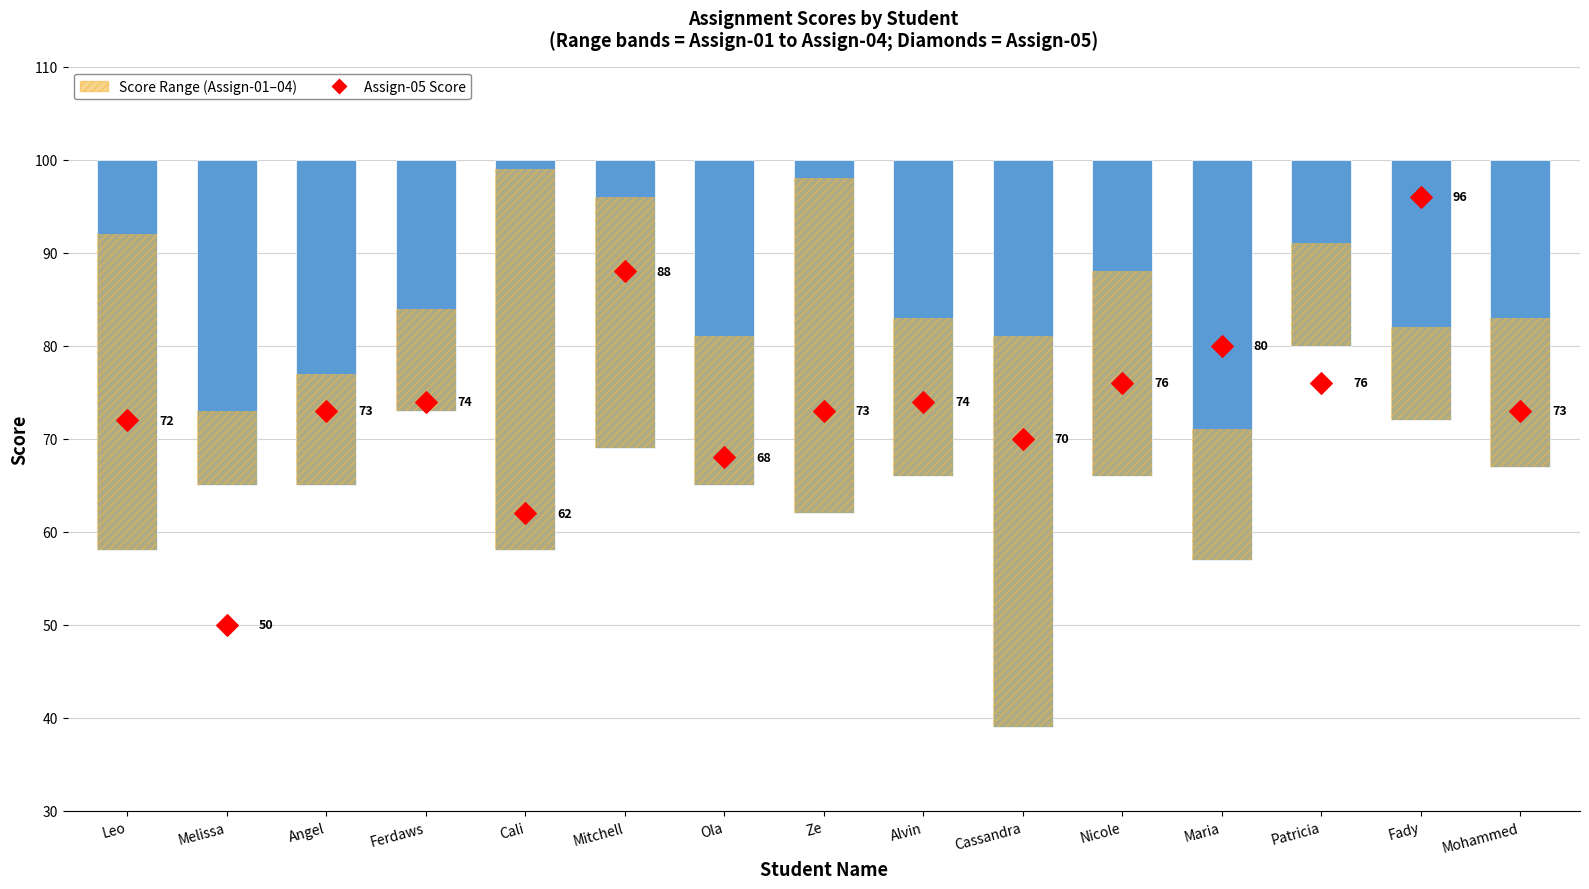

At which category is the sum across all series the highest?

Mitchell